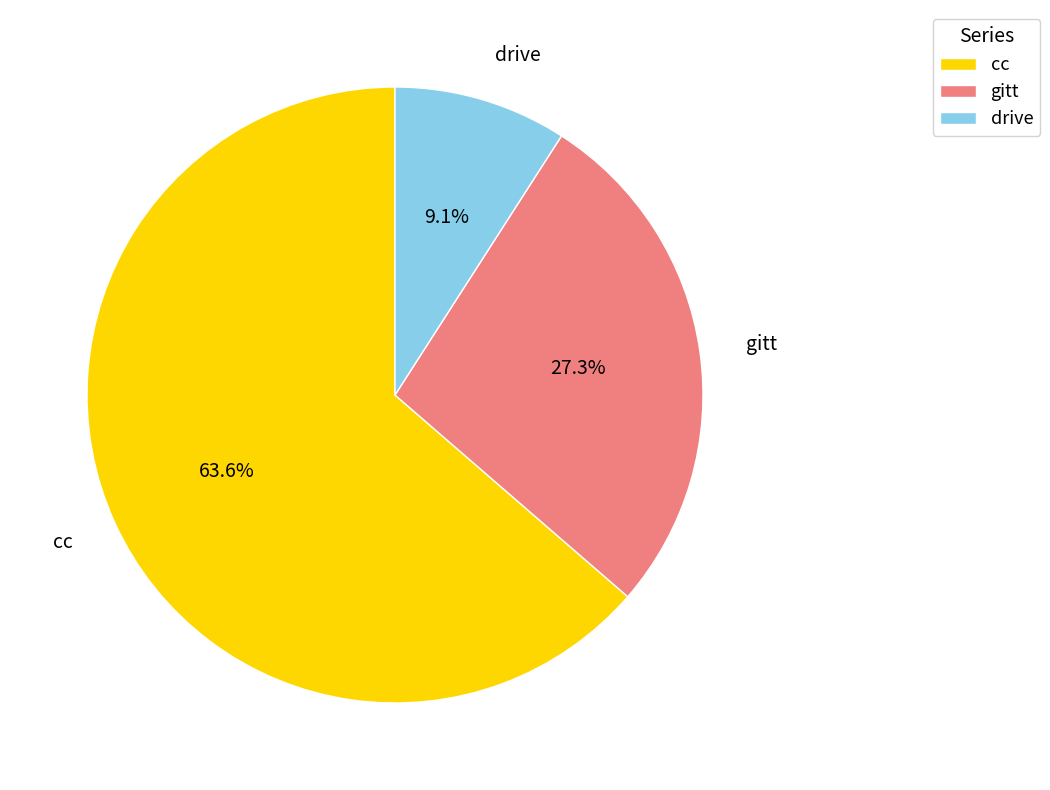

Is there any slice that represents more than half of the pie?

Yes